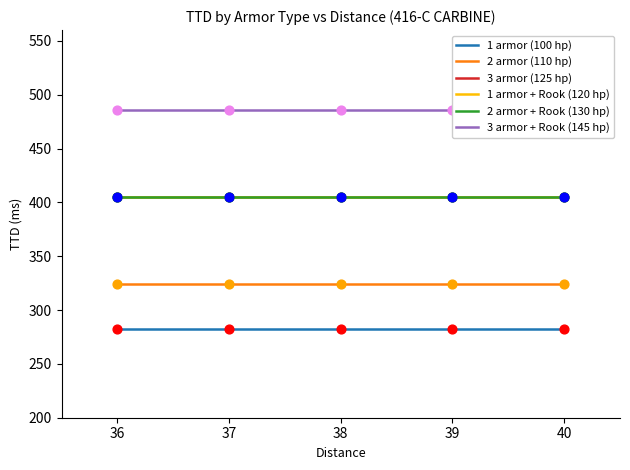

What are all the series names shown in the legend?

1 armor (100 hp), 2 armor (110 hp), 3 armor (125 hp), 1 armor + Rook (120 hp), 2 armor + Rook (130 hp), 3 armor + Rook (145 hp)